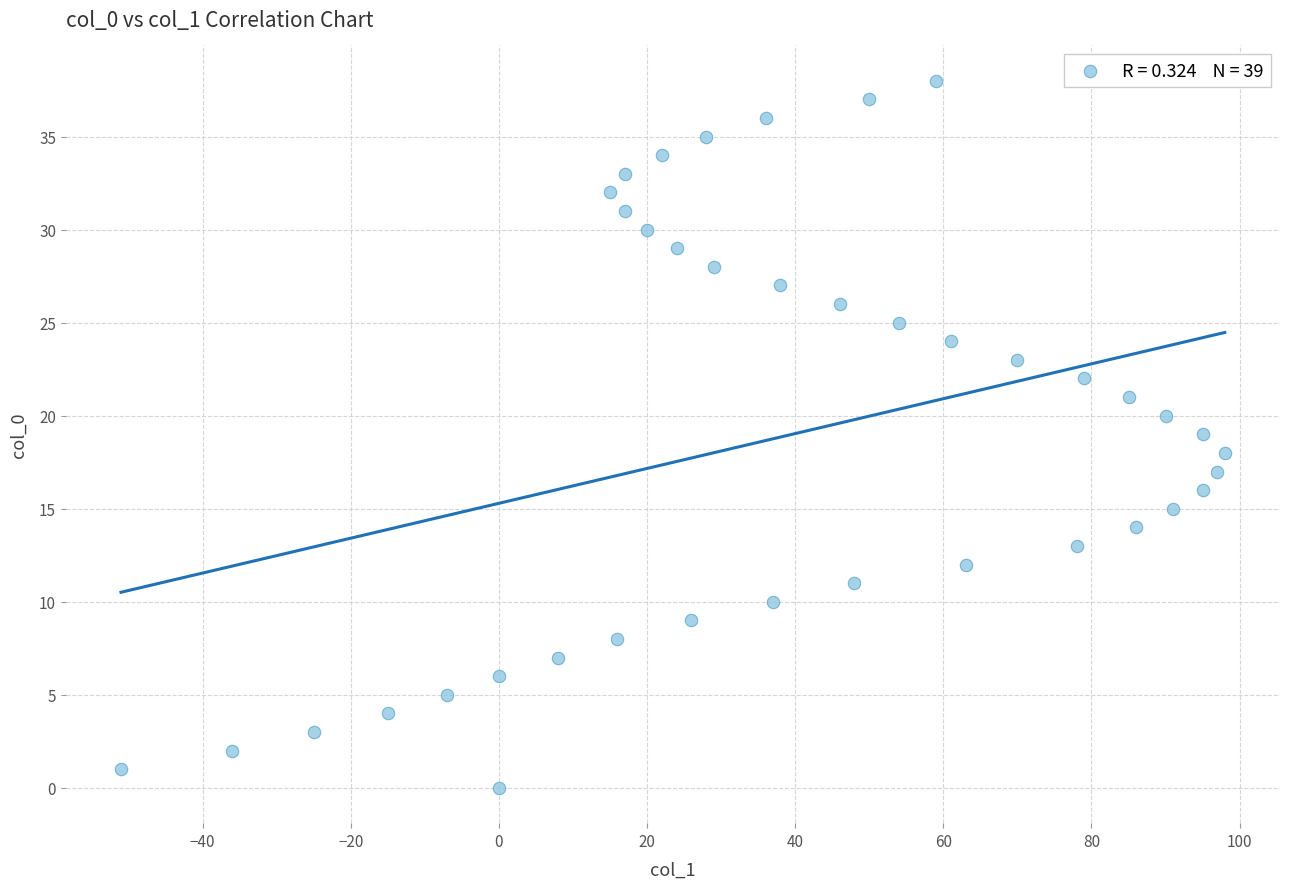

What is the range of X values (max minus min)?

149